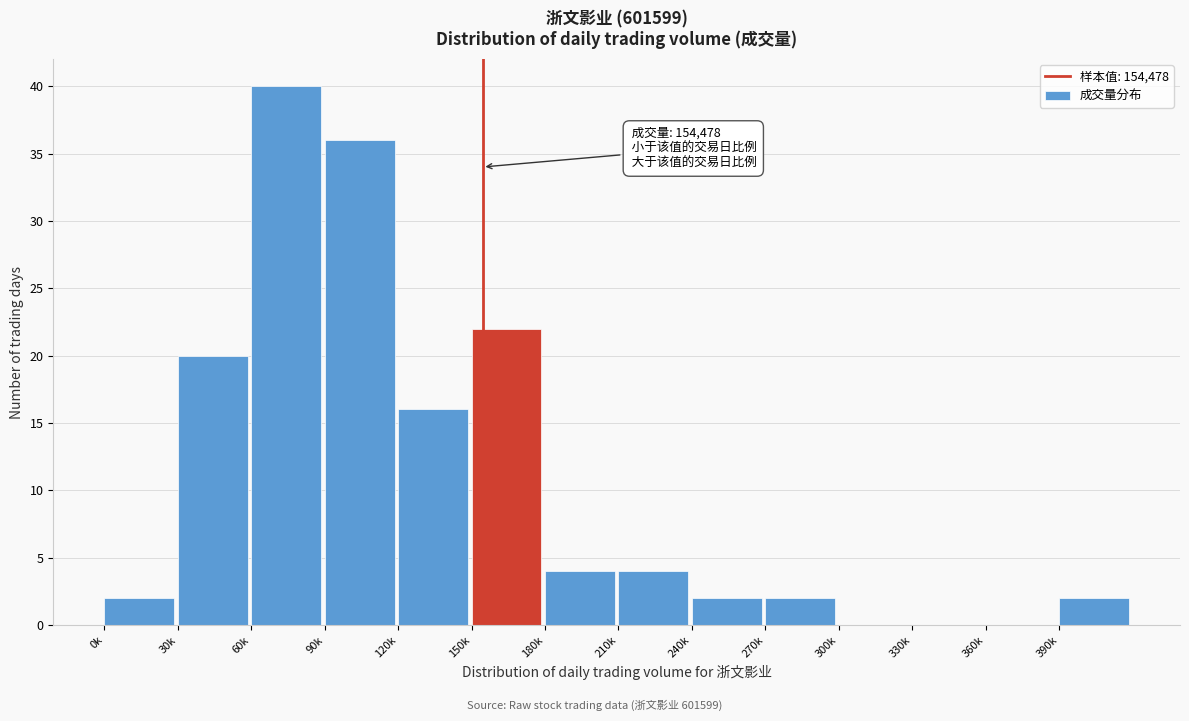

Reading right to left, list all the values displayed in this chart.

390k=2	360k=0	330k=0	300k=0	270k=2	240k=2	210k=4	180k=4	150k=22	120k=16	90k=36	60k=40	30k=20	0k=2